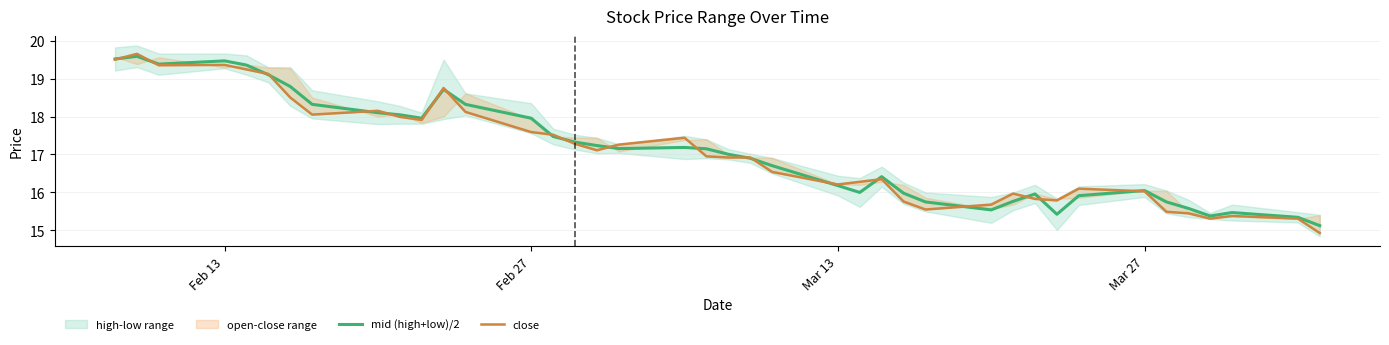

What is the average value of the close series?

17.1